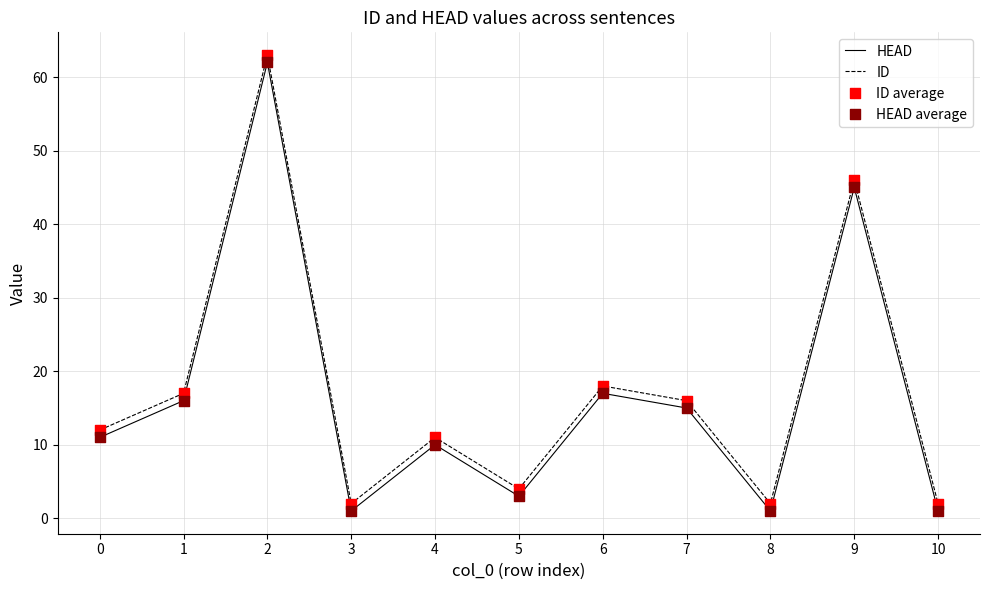

The value of HEAD at 7 is 6. True or false?

False